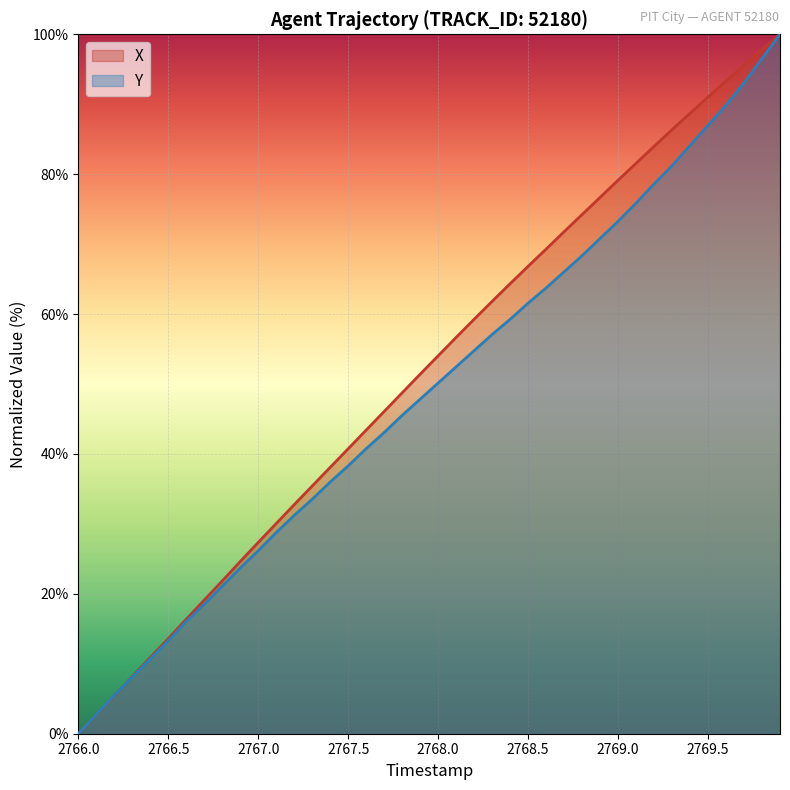

Which label corresponds to the smallest value in the chart?

2766.0